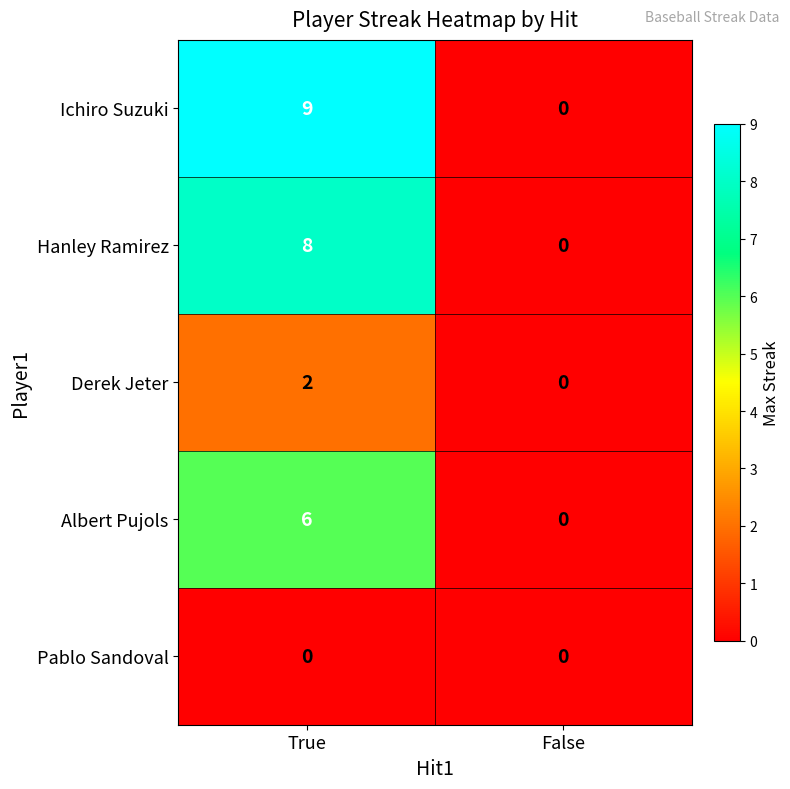

True or false: Derek Jeter has a value of -1 at False.

False